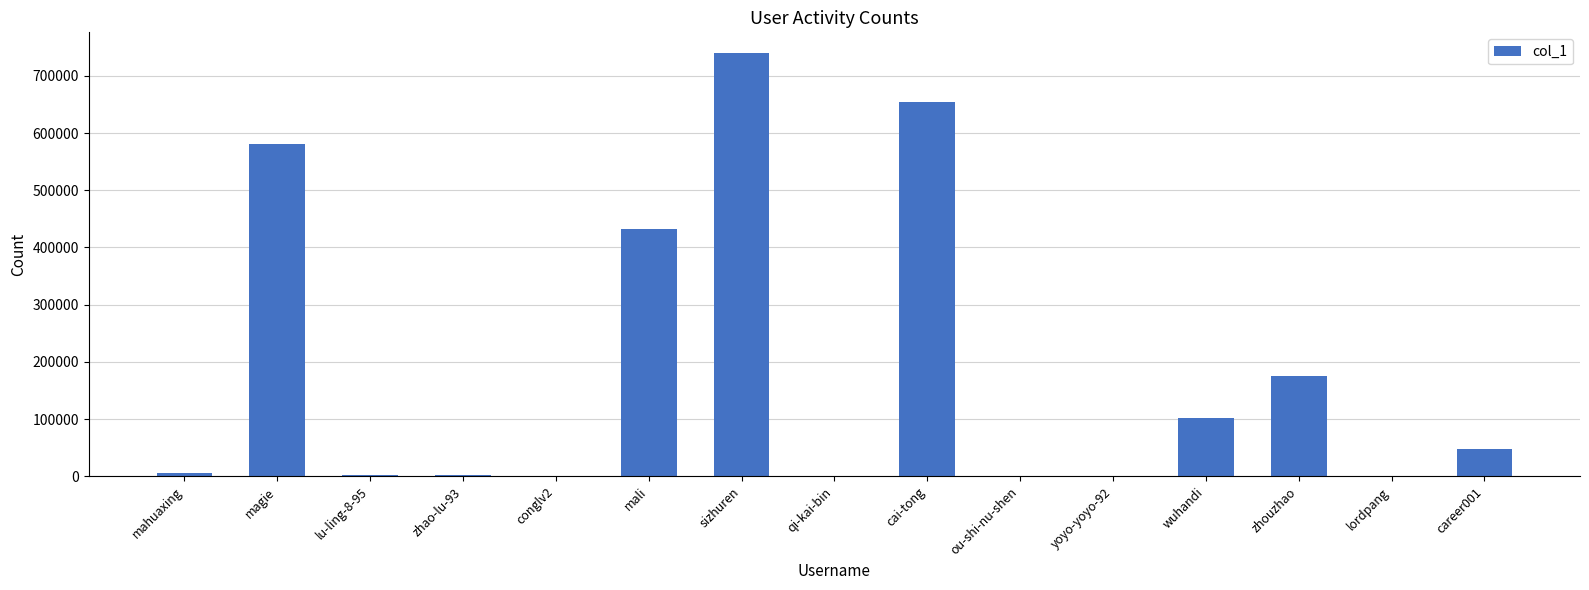

Is it true that the value at zhao-lu-93 is 2826?

True